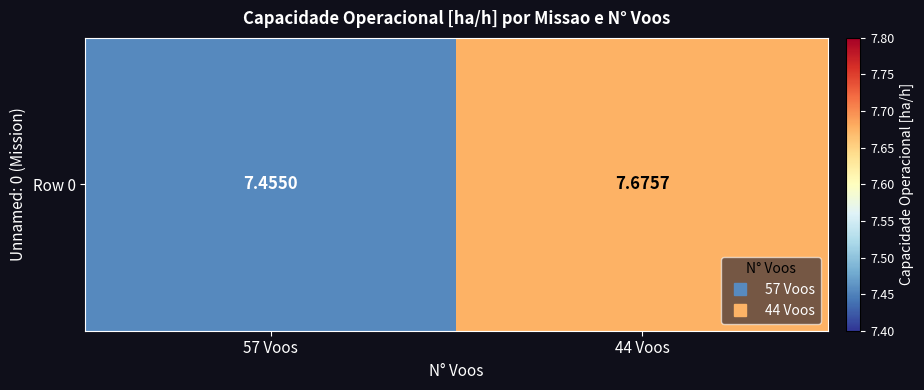

Reading left to right, what are all the values shown in this chart?

7.5	7.7